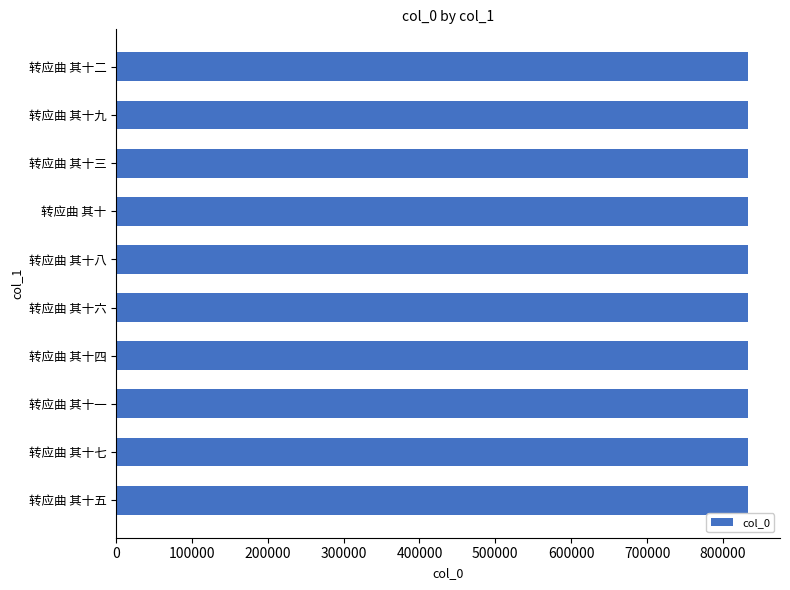

The chart shows a value of 1236612 at 转应曲 其十八. True or false?

False